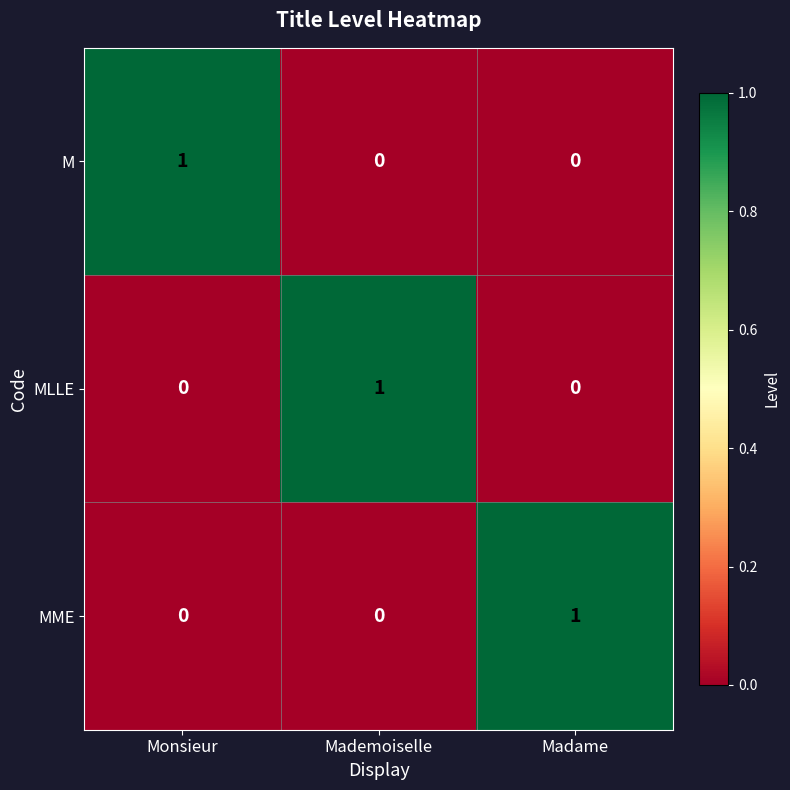

Reading left to right, extract all data points from this chart.

M: 1	0	0
MLLE: 0	1	0
MME: 0	0	1